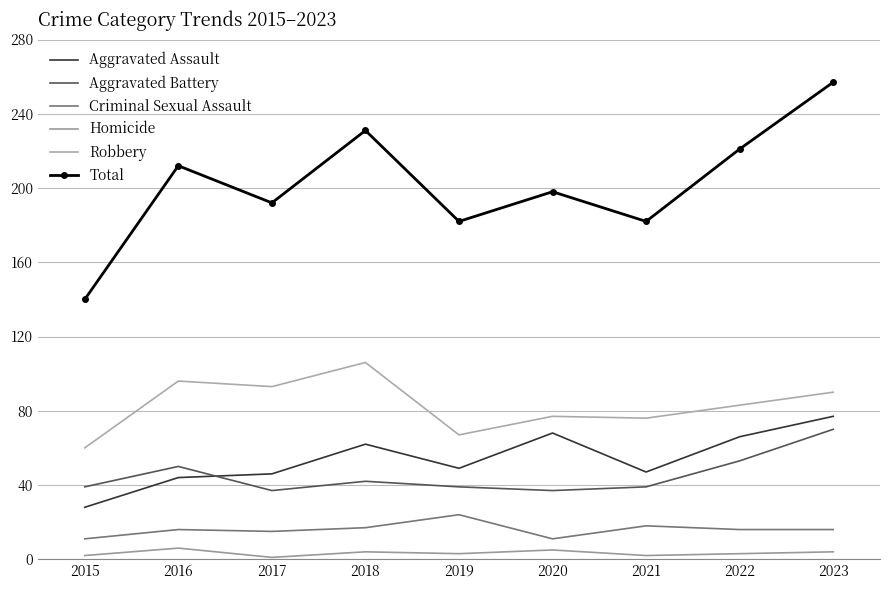

Is the value of Aggravated Battery at 2015 greater than the value of Homicide at 2020?

Yes